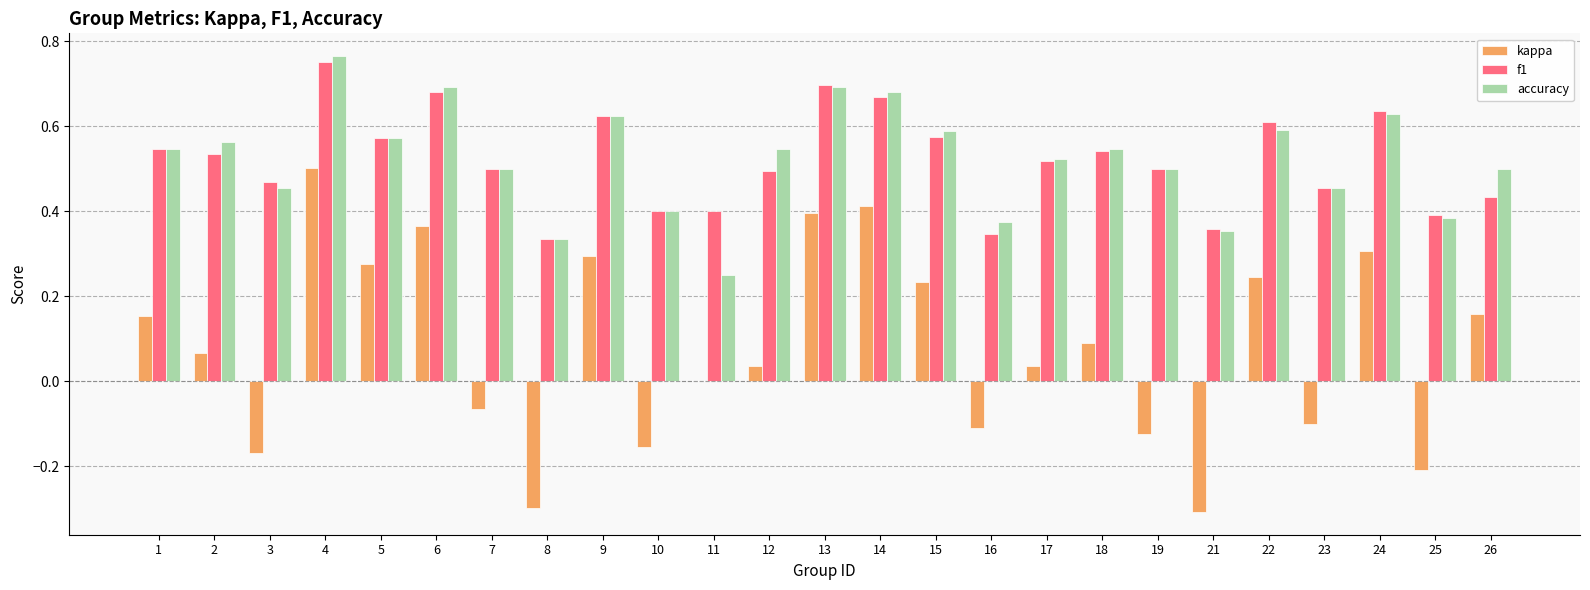

Between 8 and 19, which series saw the biggest shift?

kappa